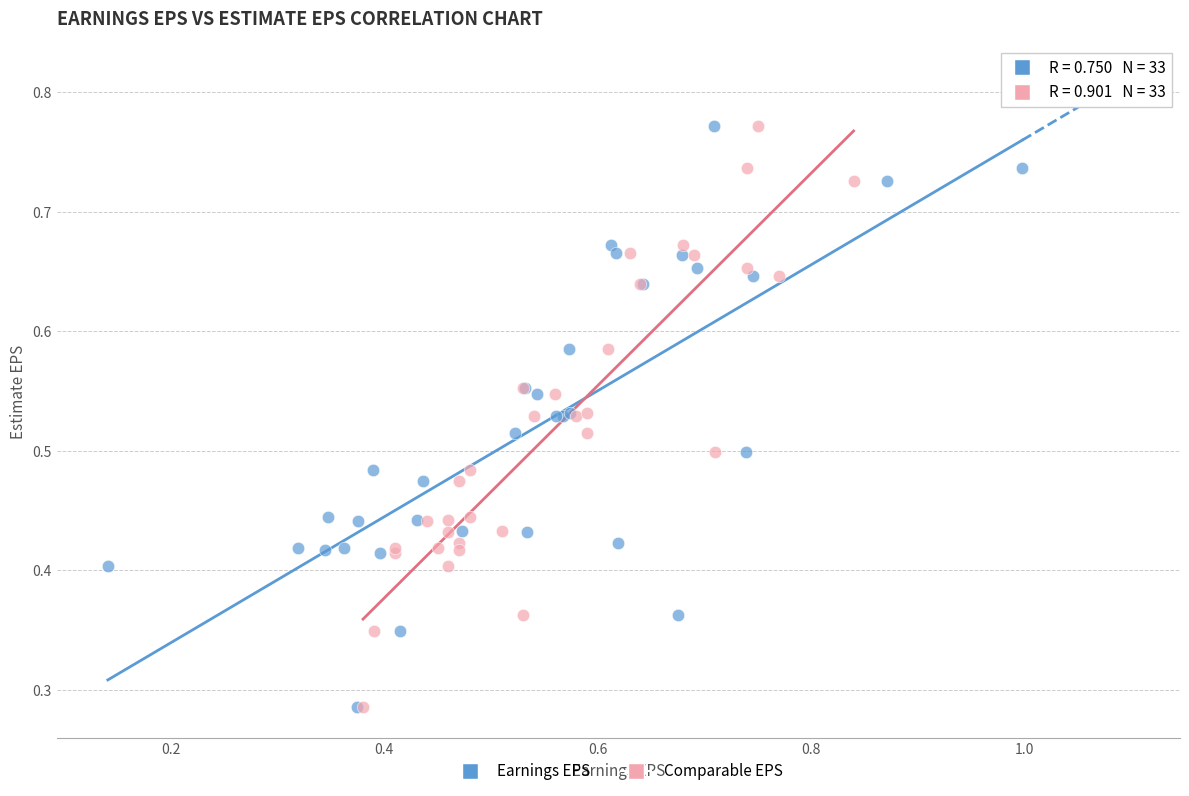

What are all the series names shown in the legend?

Earnings EPS, Comparable EPS